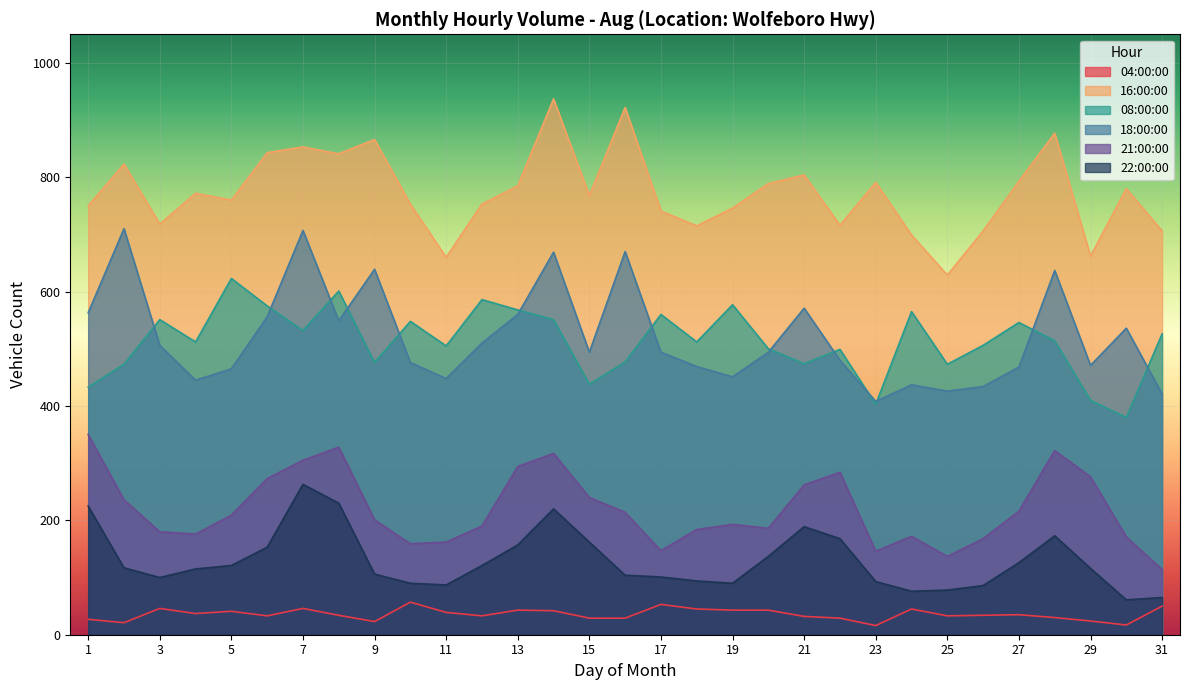

What is the minimum value shown in the chart?

16